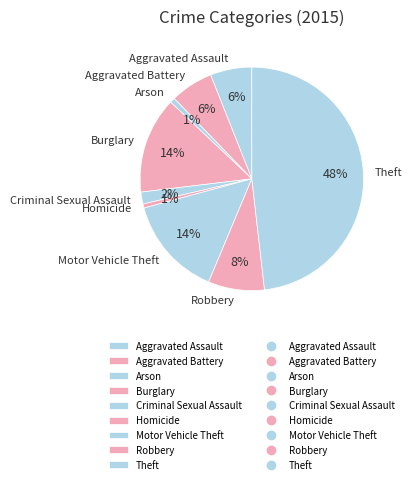

Does Homicide represent more than half of the total?

No